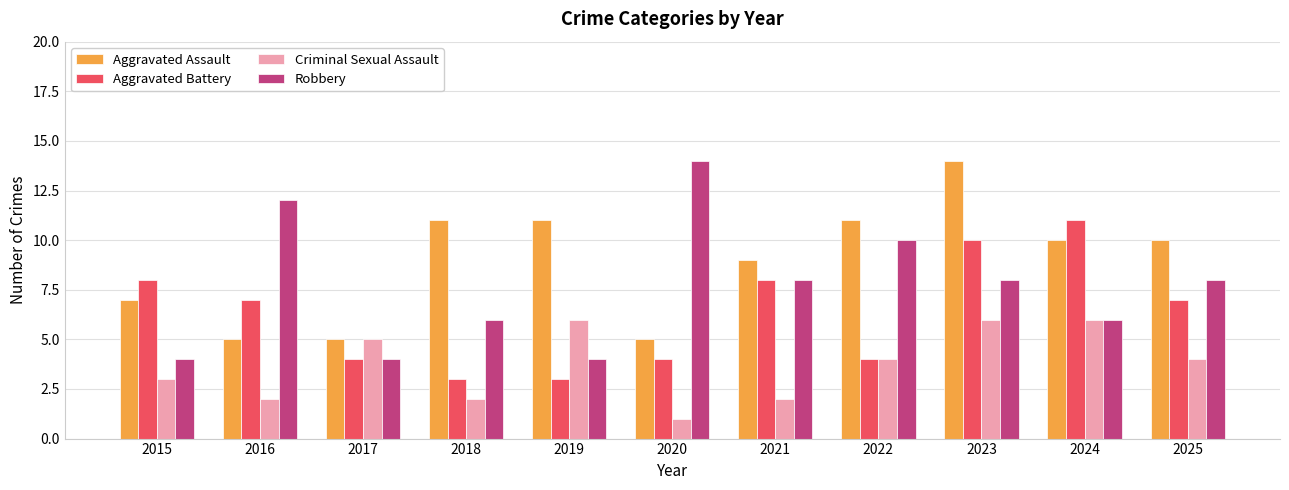

The value of Criminal Sexual Assault at 2015 is 3. True or false?

True